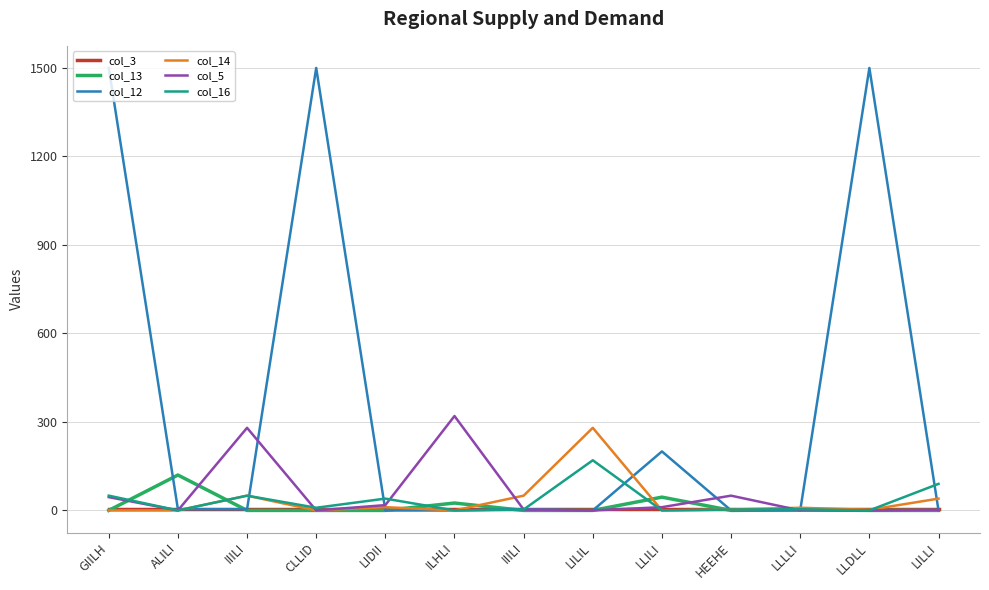

How many lines are shown in the chart?

6